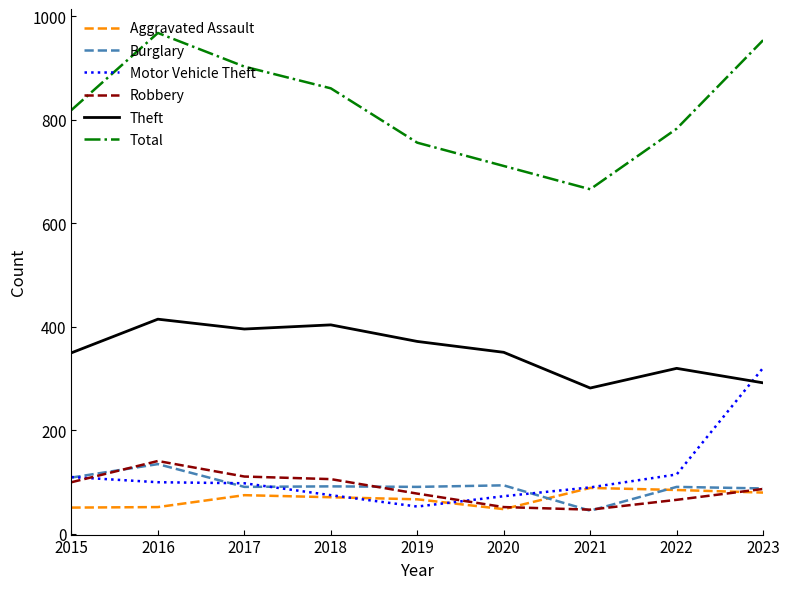

What are all the series names shown in the legend?

Aggravated Assault, Burglary, Motor Vehicle Theft, Robbery, Theft, Total